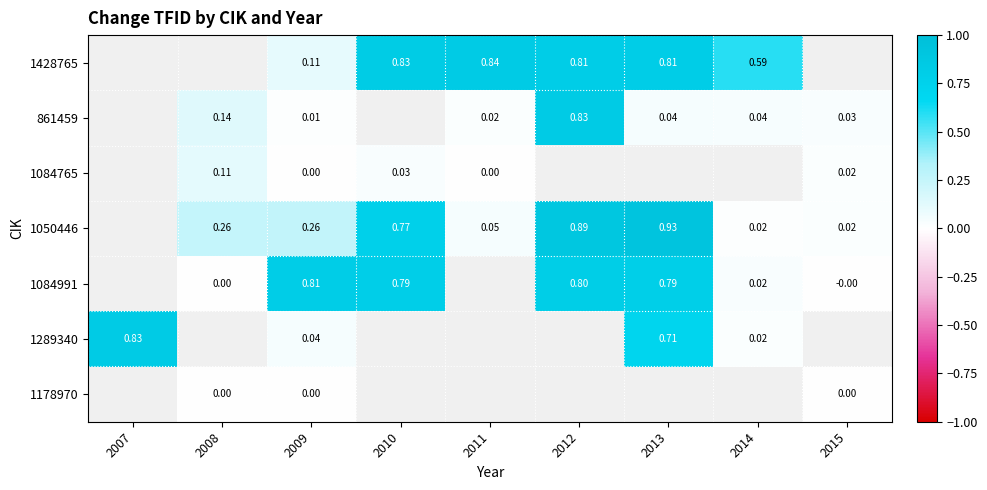

Is the value of 1084991 at 2012 greater than the value of 861459 at 2012?

No